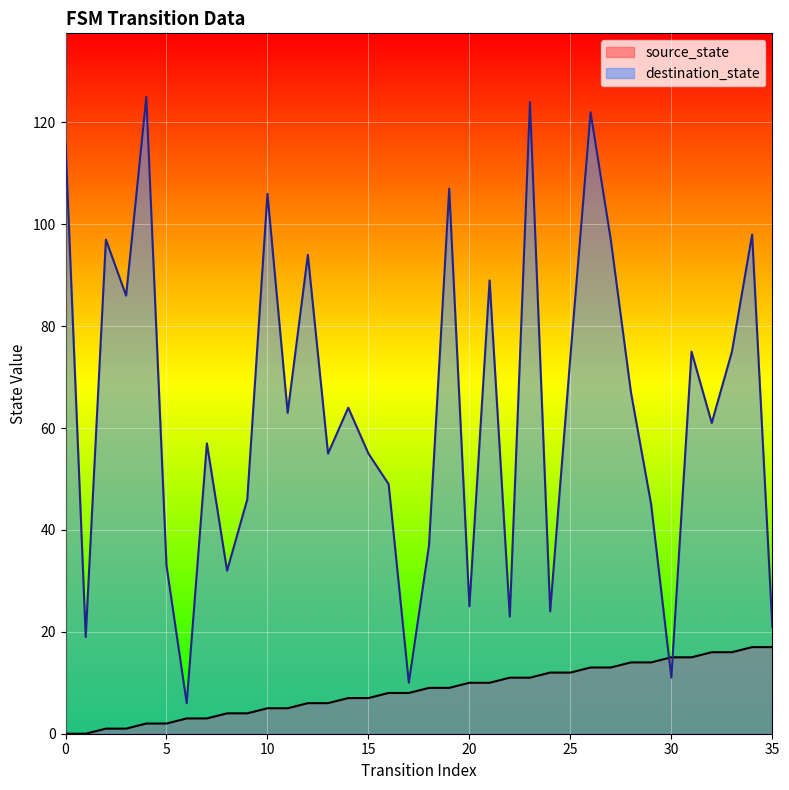

What is the minimum value for destination_state?

6